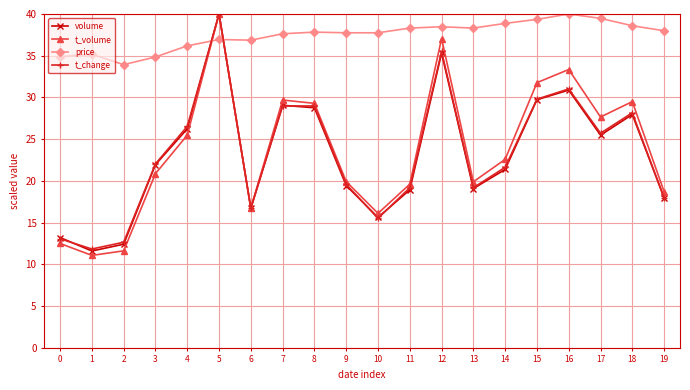

The value of price at 12 is 20.1. True or false?

False